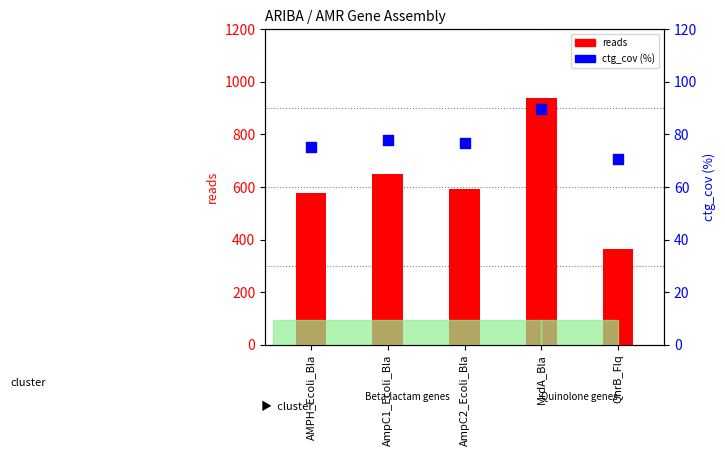

What are all the series names shown in the legend?

reads, ctg_cov (%)